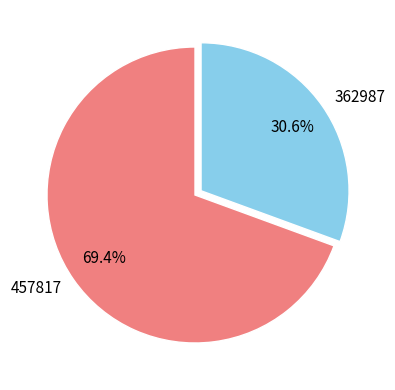

What is the smallest slice in the pie chart?

362987